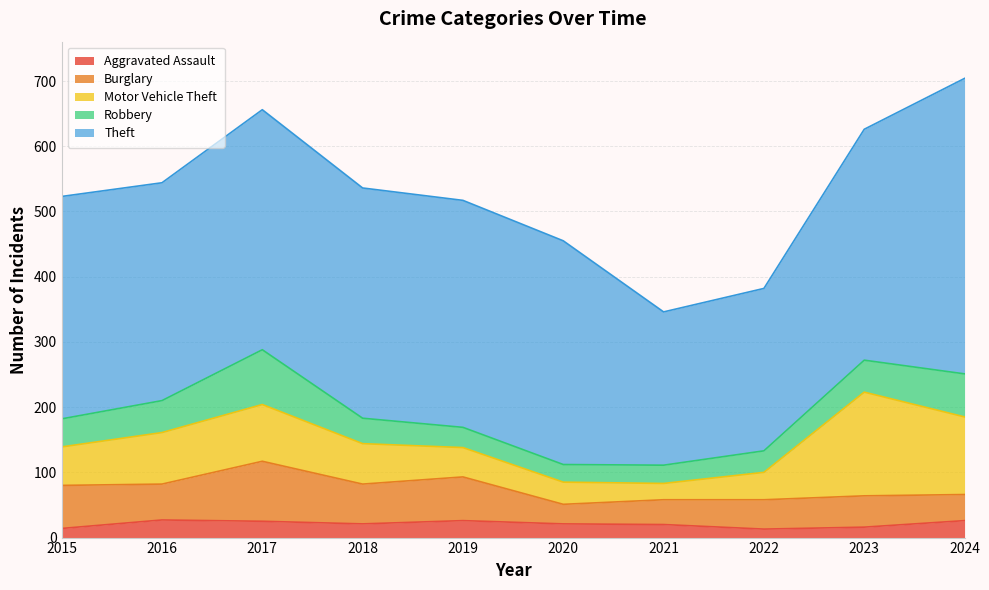

What is the sum of all Aggravated Assault values?

209